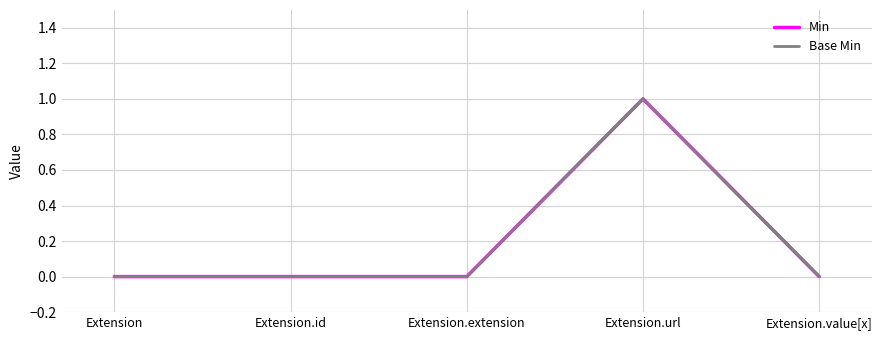

Where is the first local maximum for Min?

Extension.url